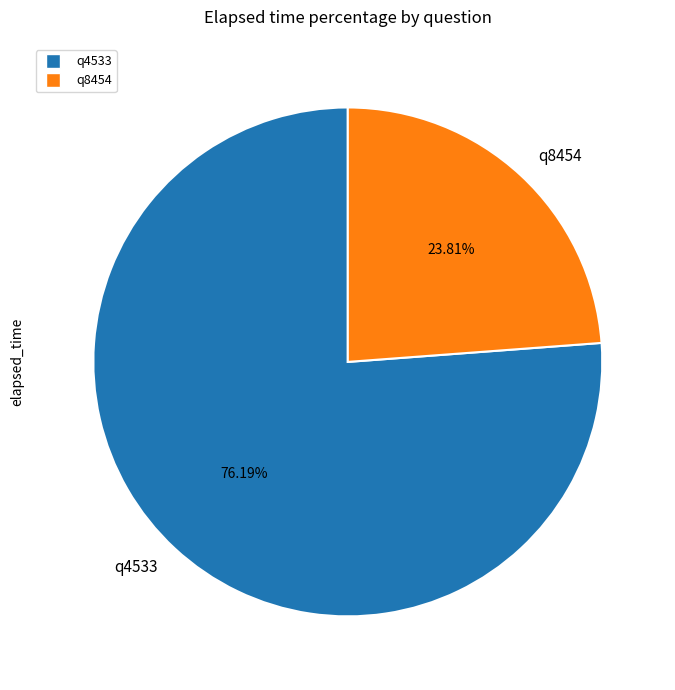

Count the number of slices in the pie.

2